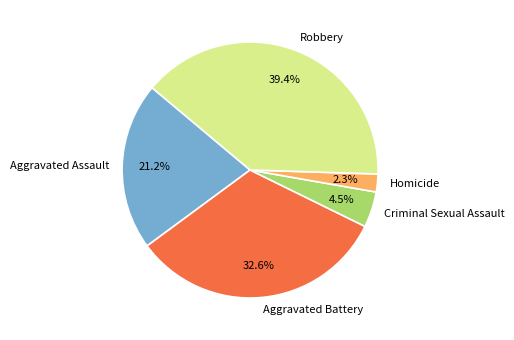

What percentage is the Aggravated Assault slice, to the nearest percent?

21%